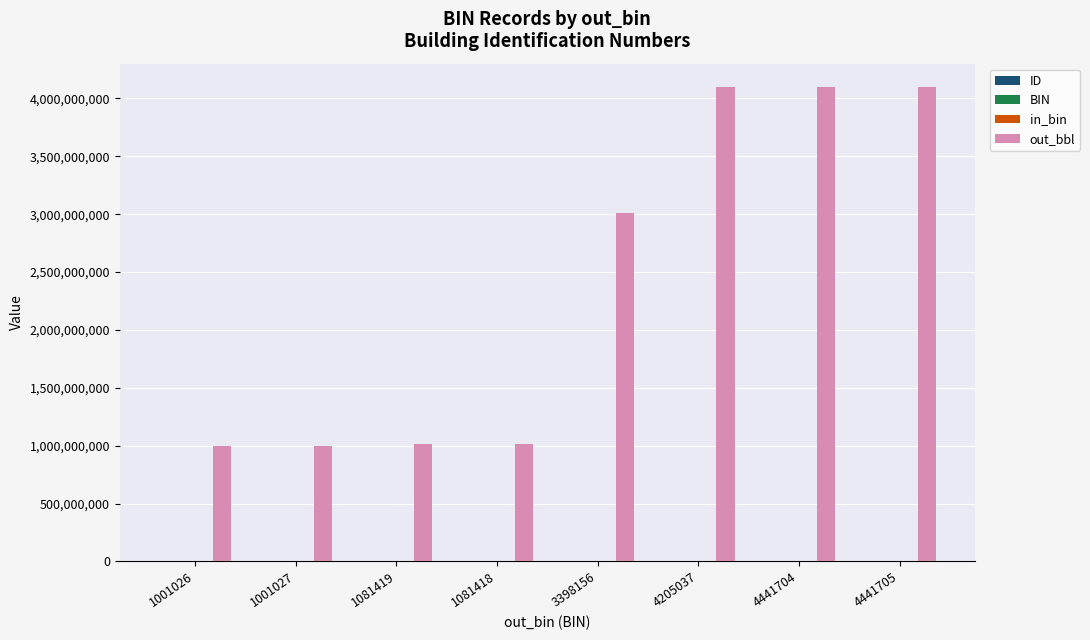

What is the greatest value displayed?

4095910006